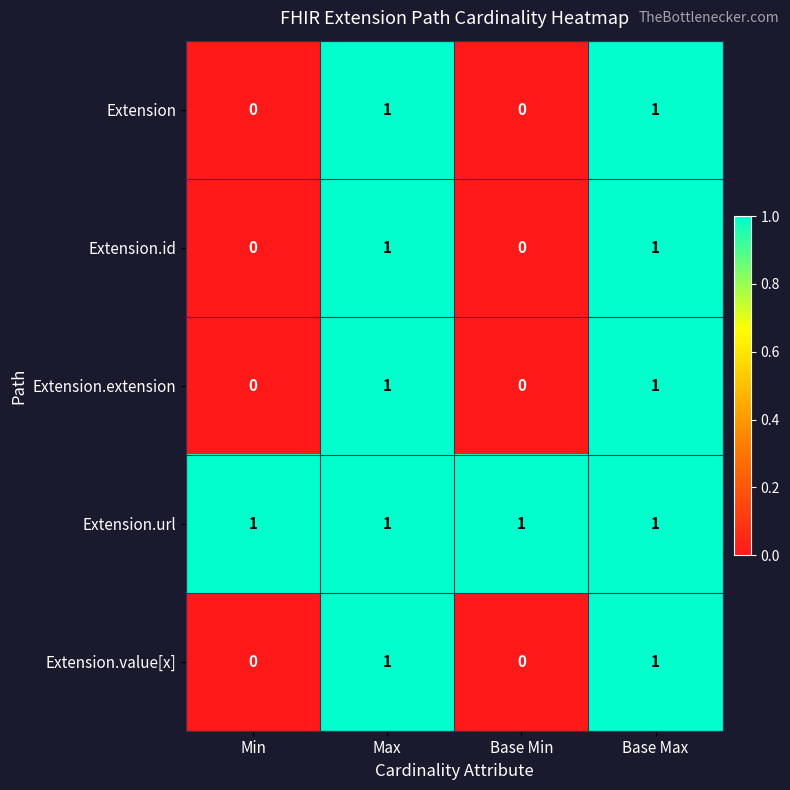

Reading right to left, what are all the values shown in this chart?

Extension: 1	0	1	0
Extension.id: 1	0	1	0
Extension.extension: 1	0	1	0
Extension.url: 1	1	1	1
Extension.value[x]: 1	0	1	0